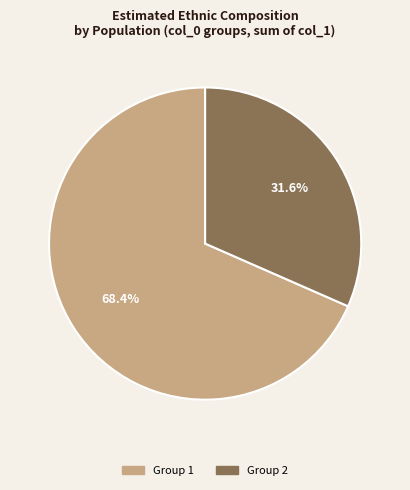

Is there a majority slice in this chart?

Yes